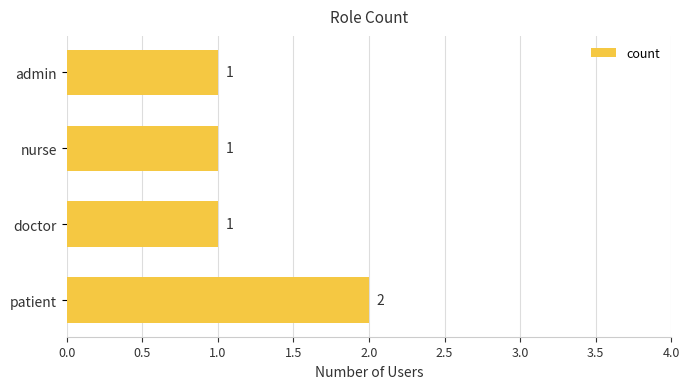

How many values are between 1 and 2?

4